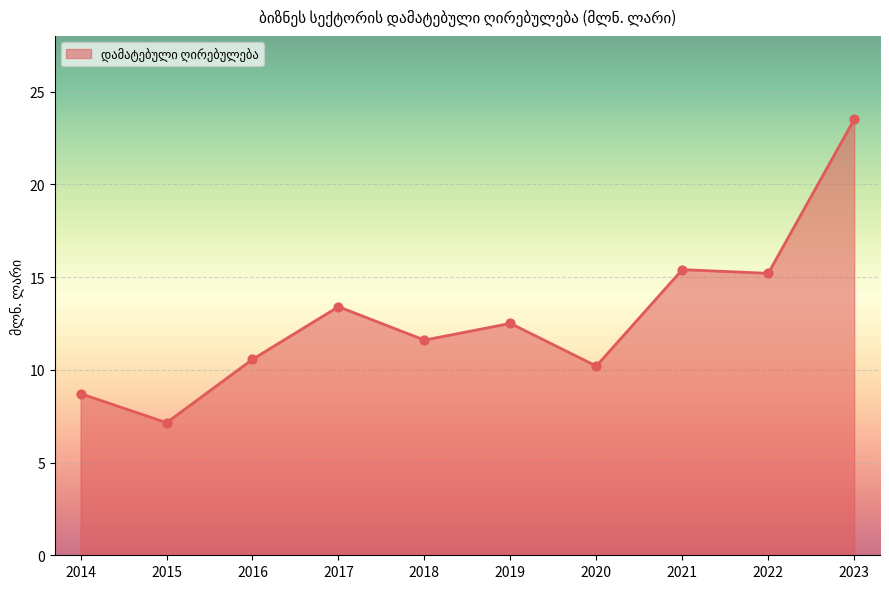

What is the change in value from 2021 to 2022?

-0.2